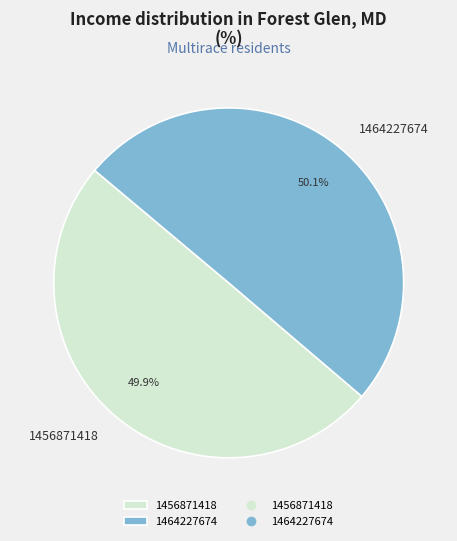

True or false: 1464227674 accounts for 50% of the total.

True